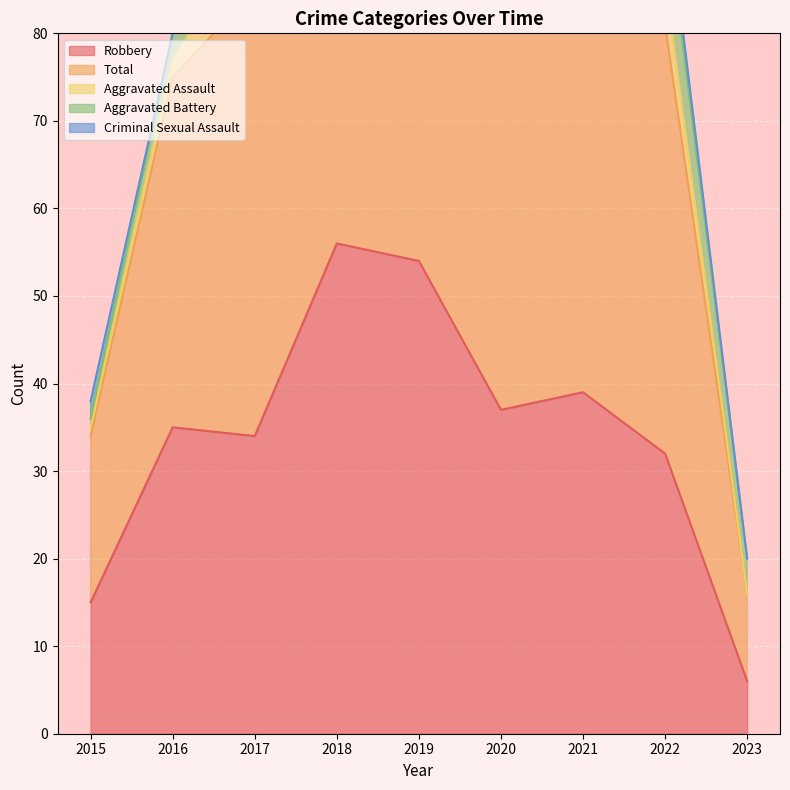

What is the sum of the Total values at 2015 and 2019?

84